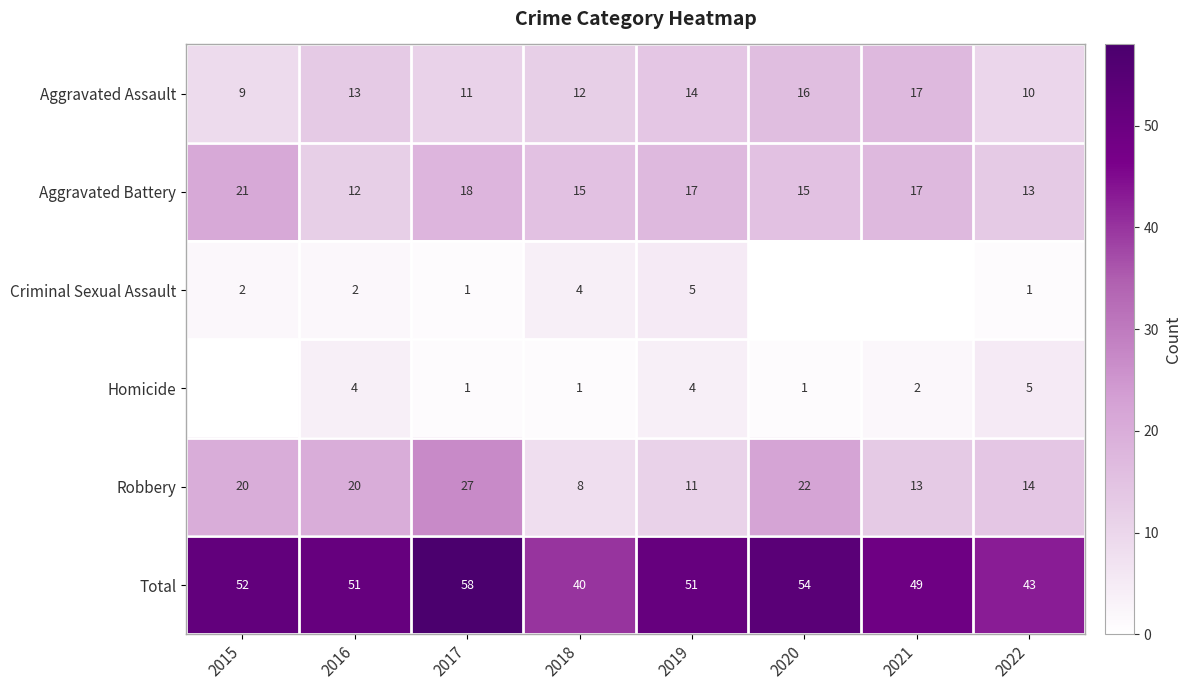

The Aggravated Assault series shows 7 at 2019. True or false?

False